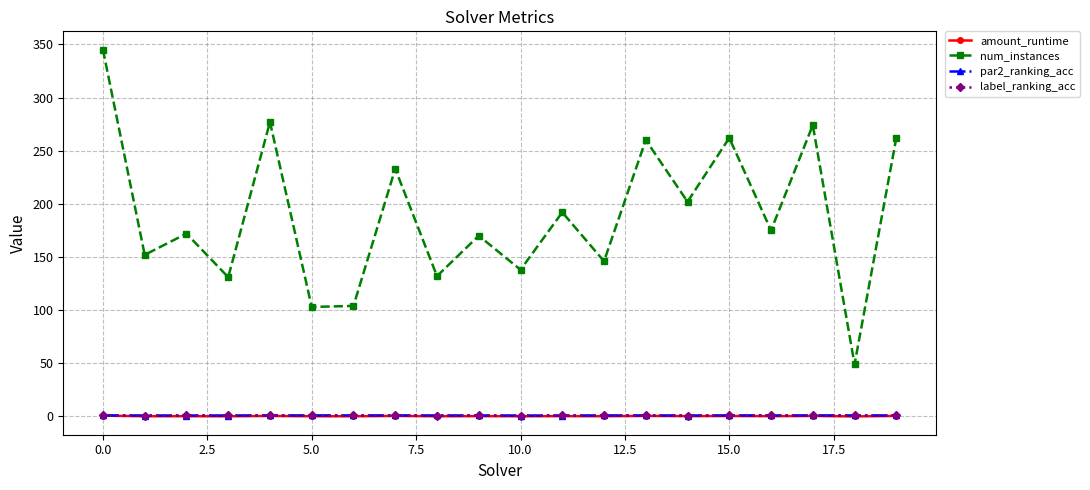

What is the value of the par2_ranking_acc point at the 2nd from the left?

0.9